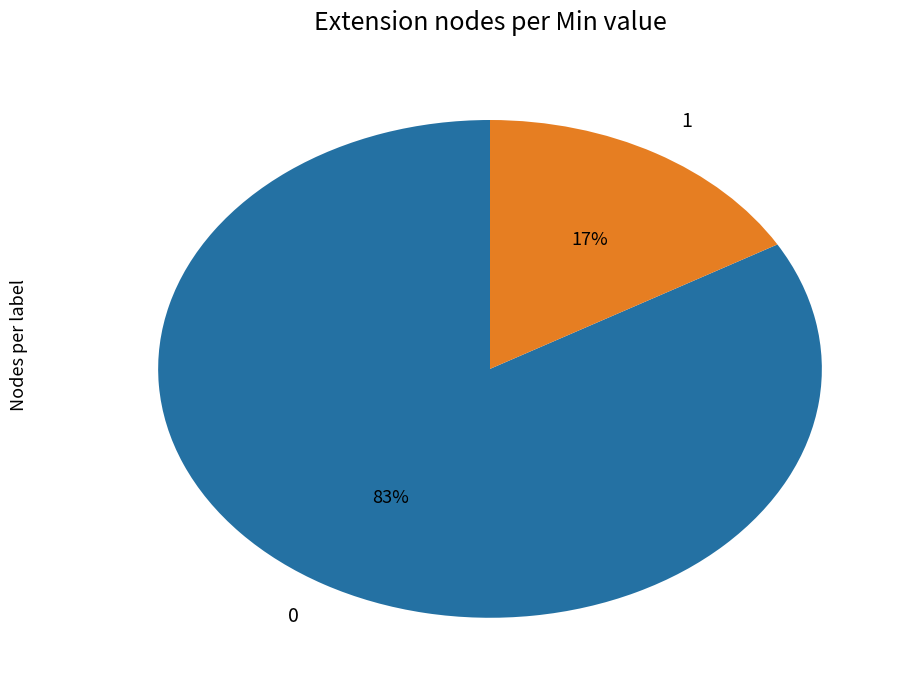

How many slices are in this pie chart?

2